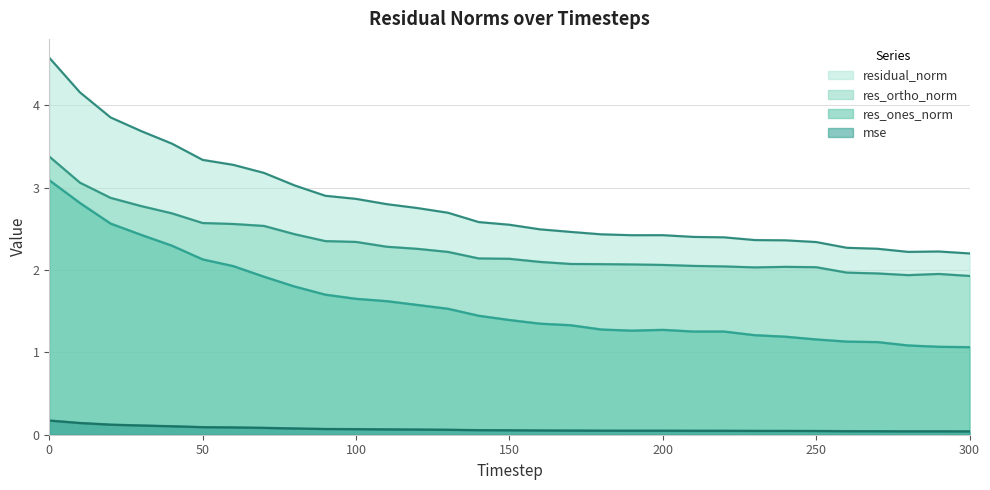

What is the value of the residual_norm point at the 20th from the left?

2.4